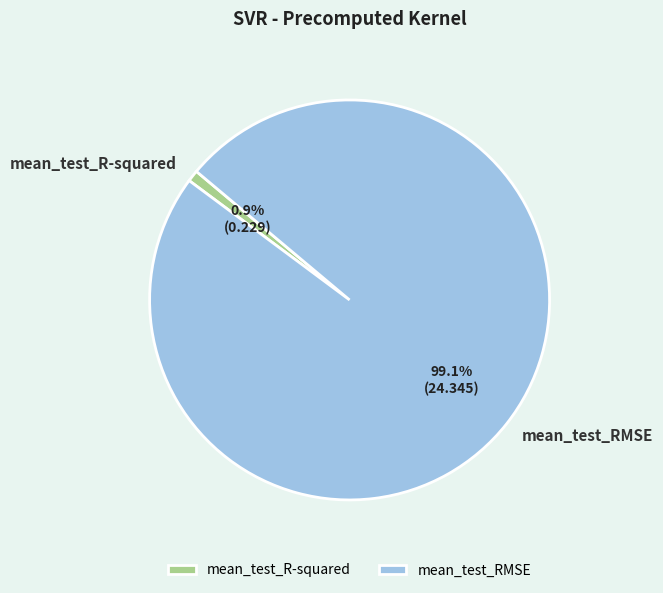

What percentage is NOT represented by mean_test_RMSE?

0.9%